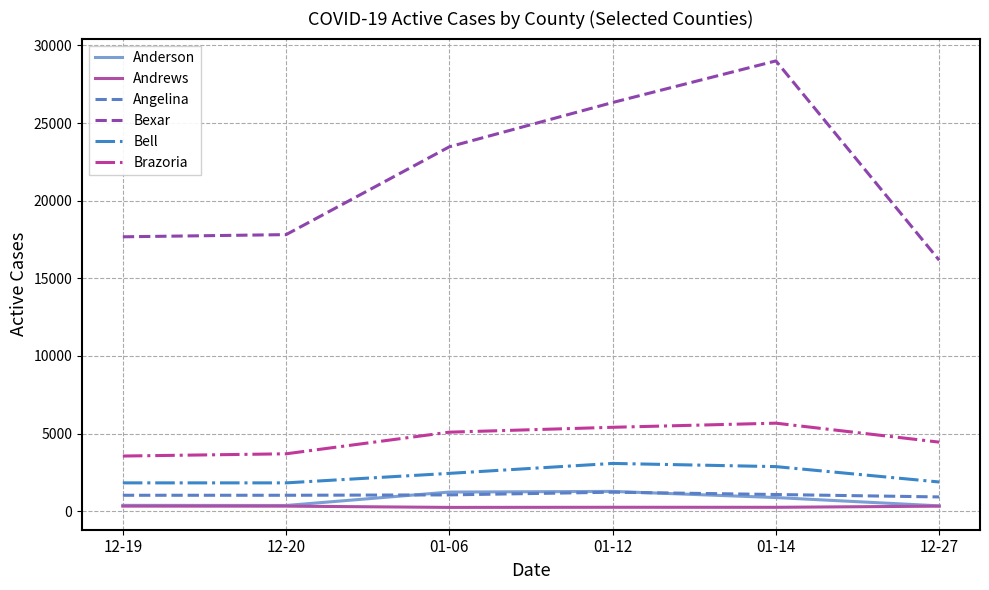

Which series has the largest total across all categories?

Bexar